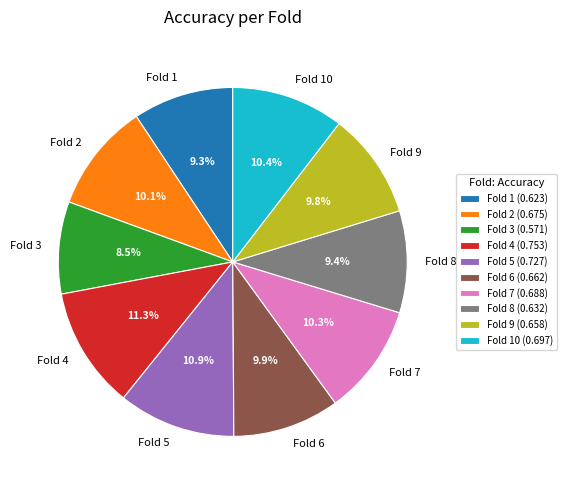

What portion of the pie excludes Fold 4?

88.7%